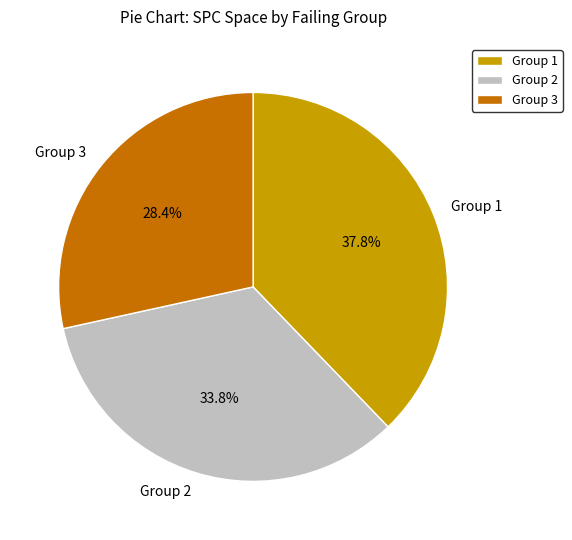

Which category has the biggest portion of the pie?

Group 1